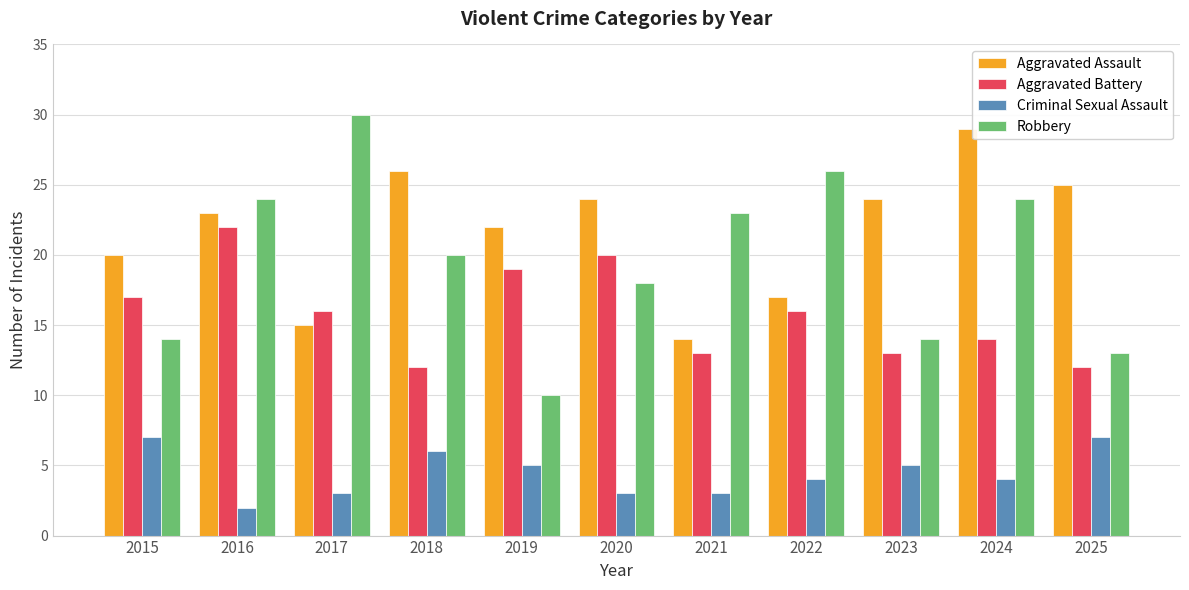

Reading left to right, what are all the values shown in this chart?

Aggravated Assault: 20	23	15	26	22	24	14	17	24	29	25
Aggravated Battery: 17	22	16	12	19	20	13	16	13	14	12
Criminal Sexual Assault: 7	2	3	6	5	3	3	4	5	4	7
Robbery: 14	24	30	20	10	18	23	26	14	24	13